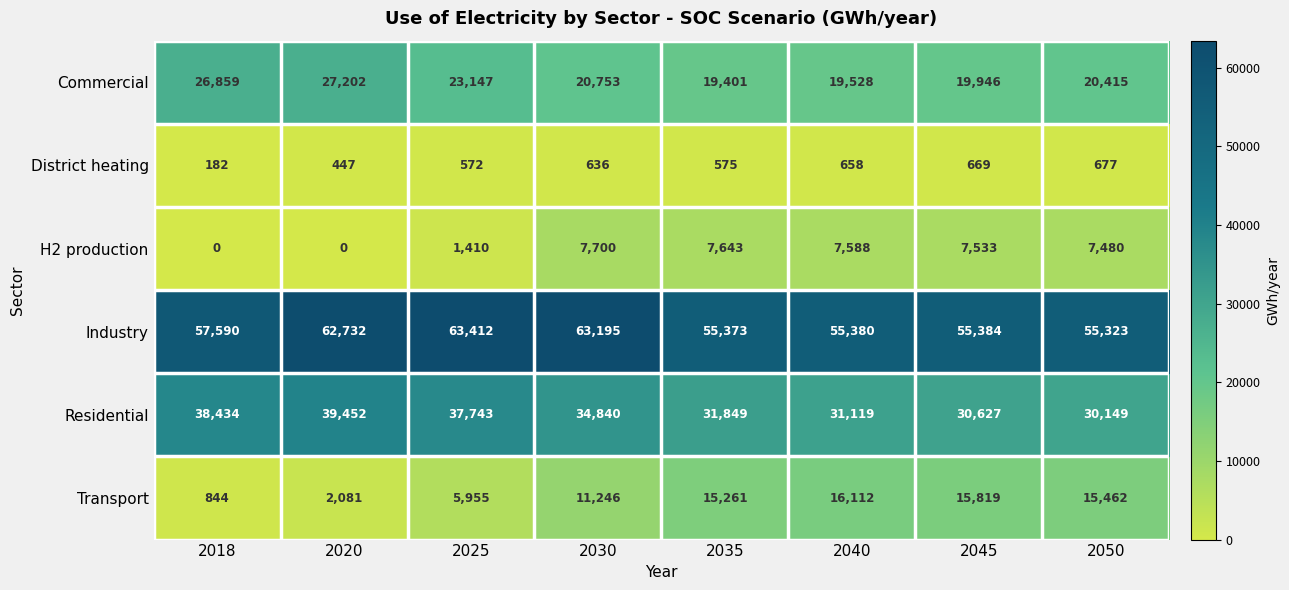

Which category has the highest value across all series?

2025